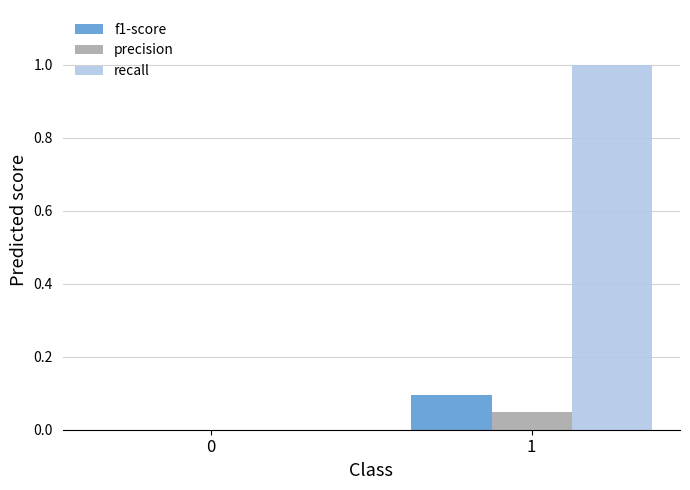

How many data points in f1-score are above 0?

1